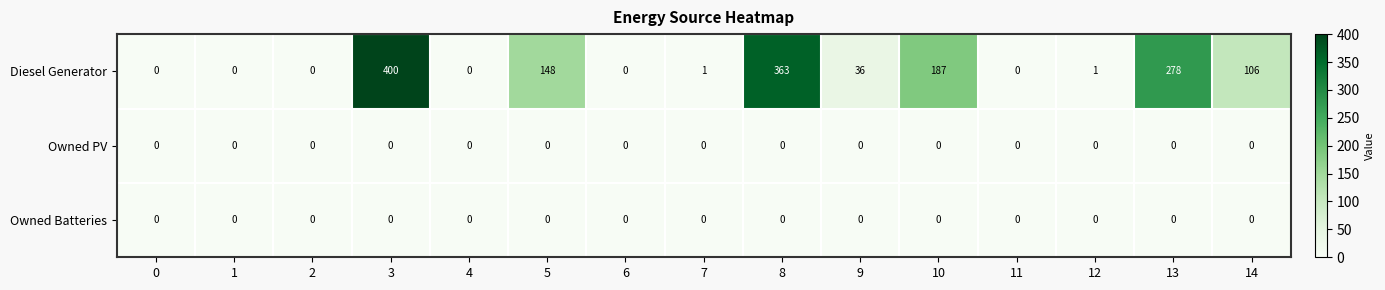

The Diesel Generator series shows 363 at 8. True or false?

True